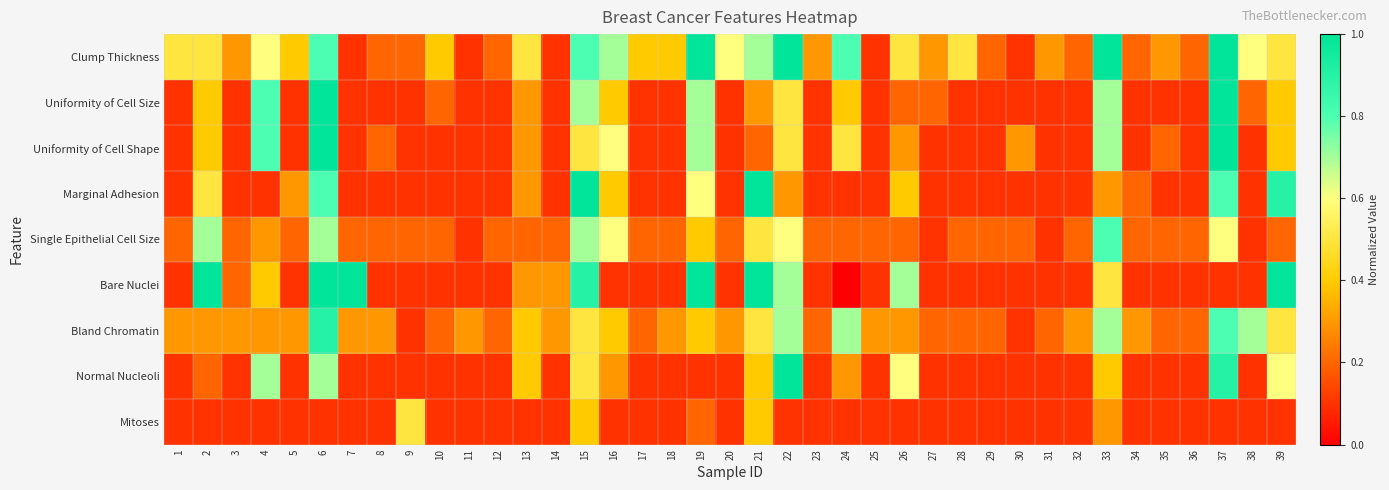

Reading left to right, transcribe all the data shown in this chart.

Clump Thickness: 1=0.5	2=0.5	3=0.3	4=0.6	5=0.4	6=0.8	7=0.1	8=0.2	9=0.2	10=0.4	11=0.1	12=0.2	13=0.5	14=0.1	15=0.8	16=0.7	17=0.4	18=0.4	19=1.0	20=0.6	21=0.7	22=1.0	23=0.3	24=0.8	25=0.1	26=0.5	27=0.3	28=0.5	29=0.2	30=0.1	31=0.3	32=0.2	33=1.0	34=0.2	35=0.3	36=0.2	37=1.0	38=0.6	39=0.5
Uniformity of Cell Size: 1=0.1	2=0.4	3=0.1	4=0.8	5=0.1	6=1.0	7=0.1	8=0.1	9=0.1	10=0.2	11=0.1	12=0.1	13=0.3	14=0.1	15=0.7	16=0.4	17=0.1	18=0.1	19=0.7	20=0.1	21=0.3	22=0.5	23=0.1	24=0.4	25=0.1	26=0.2	27=0.2	28=0.1	29=0.1	30=0.1	31=0.1	32=0.1	33=0.7	34=0.1	35=0.1	36=0.1	37=1.0	38=0.2	39=0.4
Uniformity of Cell Shape: 1=0.1	2=0.4	3=0.1	4=0.8	5=0.1	6=1.0	7=0.1	8=0.2	9=0.1	10=0.1	11=0.1	12=0.1	13=0.3	14=0.1	15=0.5	16=0.6	17=0.1	18=0.1	19=0.7	20=0.1	21=0.2	22=0.5	23=0.1	24=0.5	25=0.1	26=0.3	27=0.1	28=0.1	29=0.1	30=0.3	31=0.1	32=0.1	33=0.7	34=0.1	35=0.2	36=0.1	37=1.0	38=0.1	39=0.4
Marginal Adhesion: 1=0.1	2=0.5	3=0.1	4=0.1	5=0.3	6=0.8	7=0.1	8=0.1	9=0.1	10=0.1	11=0.1	12=0.1	13=0.3	14=0.1	15=1.0	16=0.4	17=0.1	18=0.1	19=0.6	20=0.1	21=1.0	22=0.3	23=0.1	24=0.1	25=0.1	26=0.4	27=0.1	28=0.1	29=0.1	30=0.1	31=0.1	32=0.1	33=0.3	34=0.2	35=0.1	36=0.1	37=0.8	38=0.1	39=0.9
Single Epithelial Cell Size: 1=0.2	2=0.7	3=0.2	4=0.3	5=0.2	6=0.7	7=0.2	8=0.2	9=0.2	10=0.2	11=0.1	12=0.2	13=0.2	14=0.2	15=0.7	16=0.6	17=0.2	18=0.2	19=0.4	20=0.2	21=0.5	22=0.6	23=0.2	24=0.2	25=0.2	26=0.2	27=0.1	28=0.2	29=0.2	30=0.2	31=0.1	32=0.2	33=0.8	34=0.2	35=0.2	36=0.2	37=0.6	38=0.1	39=0.2
Bare Nuclei: 1=0.1	2=1.0	3=0.2	4=0.4	5=0.1	6=1.0	7=1.0	8=0.1	9=0.1	10=0.1	11=0.1	12=0.1	13=0.3	14=0.3	15=0.9	16=0.1	17=0.1	18=0.1	19=1.0	20=0.1	21=1.0	22=0.7	23=0.1	24=0.0	25=0.1	26=0.7	27=0.1	28=0.1	29=0.1	30=0.1	31=0.1	32=0.1	33=0.5	34=0.1	35=0.1	36=0.1	37=0.1	38=0.1	39=1.0
Bland Chromatin: 1=0.3	2=0.3	3=0.3	4=0.3	5=0.3	6=0.9	7=0.3	8=0.3	9=0.1	10=0.2	11=0.3	12=0.2	13=0.4	14=0.3	15=0.5	16=0.4	17=0.2	18=0.3	19=0.4	20=0.3	21=0.5	22=0.7	23=0.2	24=0.7	25=0.3	26=0.3	27=0.2	28=0.2	29=0.2	30=0.1	31=0.2	32=0.3	33=0.7	34=0.3	35=0.2	36=0.2	37=0.8	38=0.7	39=0.5
Normal Nucleoli: 1=0.1	2=0.2	3=0.1	4=0.7	5=0.1	6=0.7	7=0.1	8=0.1	9=0.1	10=0.1	11=0.1	12=0.1	13=0.4	14=0.1	15=0.5	16=0.3	17=0.1	18=0.1	19=0.1	20=0.1	21=0.4	22=1.0	23=0.1	24=0.3	25=0.1	26=0.6	27=0.1	28=0.1	29=0.1	30=0.1	31=0.1	32=0.1	33=0.4	34=0.1	35=0.1	36=0.1	37=0.9	38=0.1	39=0.6
Mitoses: 1=0.1	2=0.1	3=0.1	4=0.1	5=0.1	6=0.1	7=0.1	8=0.1	9=0.5	10=0.1	11=0.1	12=0.1	13=0.1	14=0.1	15=0.4	16=0.1	17=0.1	18=0.1	19=0.2	20=0.1	21=0.4	22=0.1	23=0.1	24=0.1	25=0.1	26=0.1	27=0.1	28=0.1	29=0.1	30=0.1	31=0.1	32=0.1	33=0.3	34=0.1	35=0.1	36=0.1	37=0.1	38=0.1	39=0.1